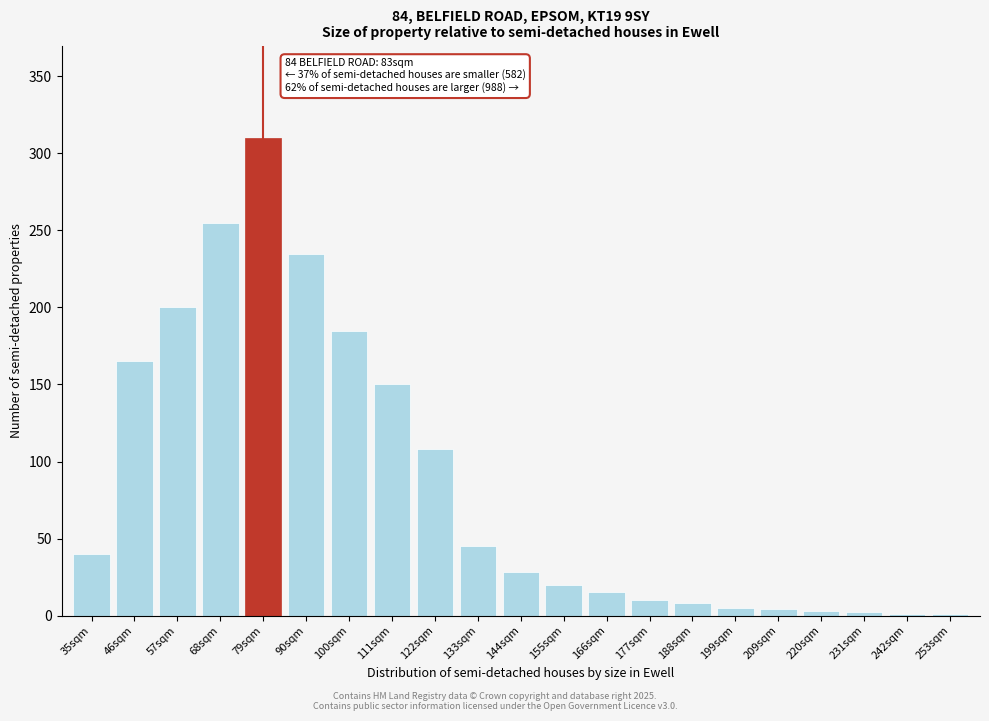

What is the change in value from 57sqm to 111sqm?

-50